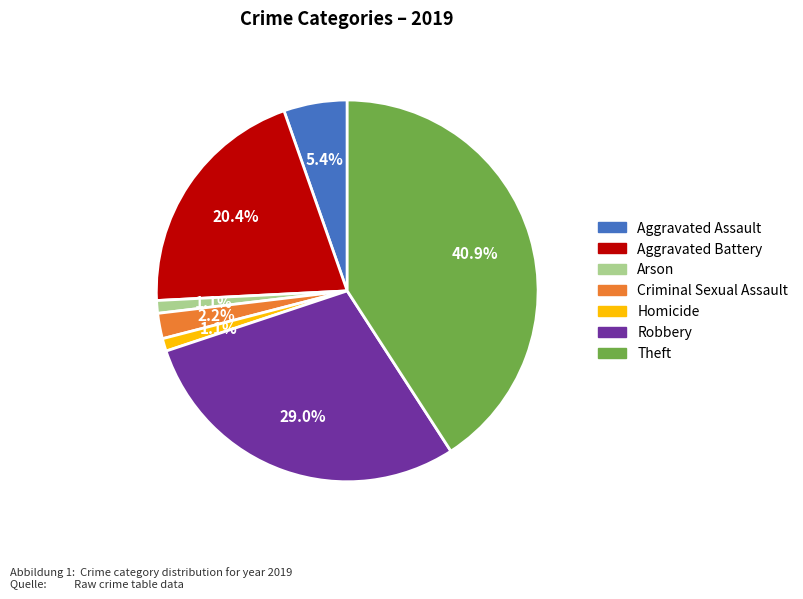

Is there a majority slice in this chart?

No